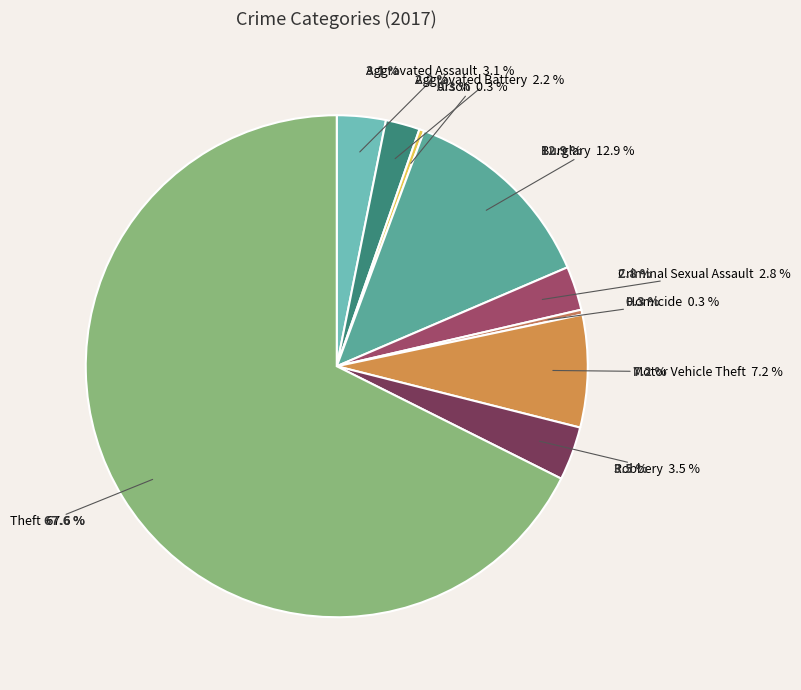

Which category has the smallest portion of the pie?

Arson